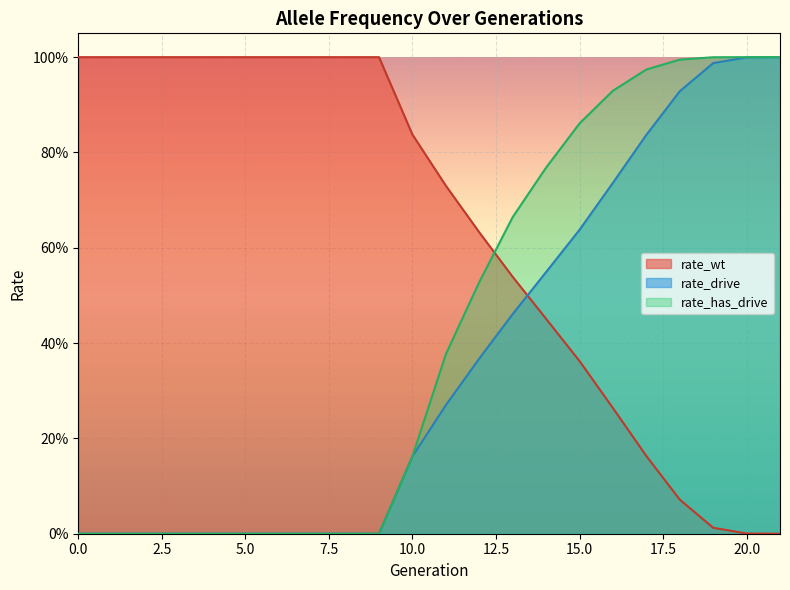

Where is rate_wt nearest to the value 0?

21